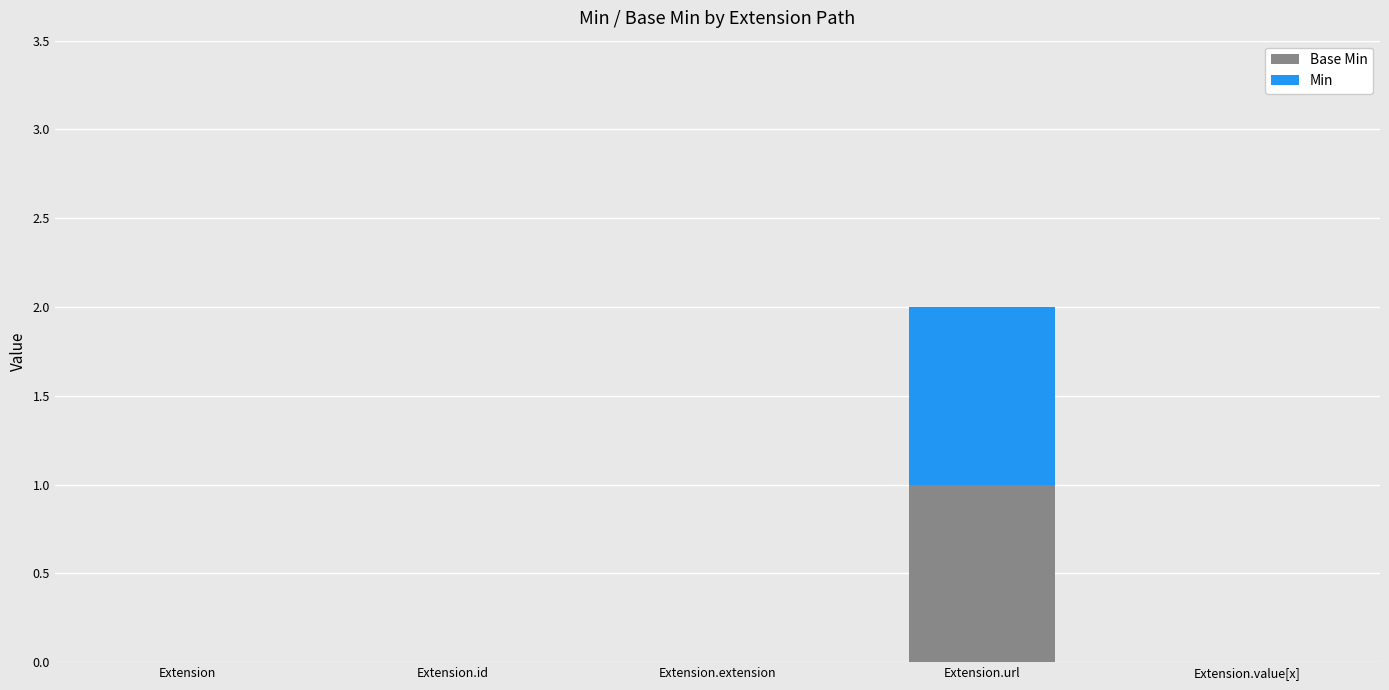

At which category is the sum across all series the highest?

Extension.url